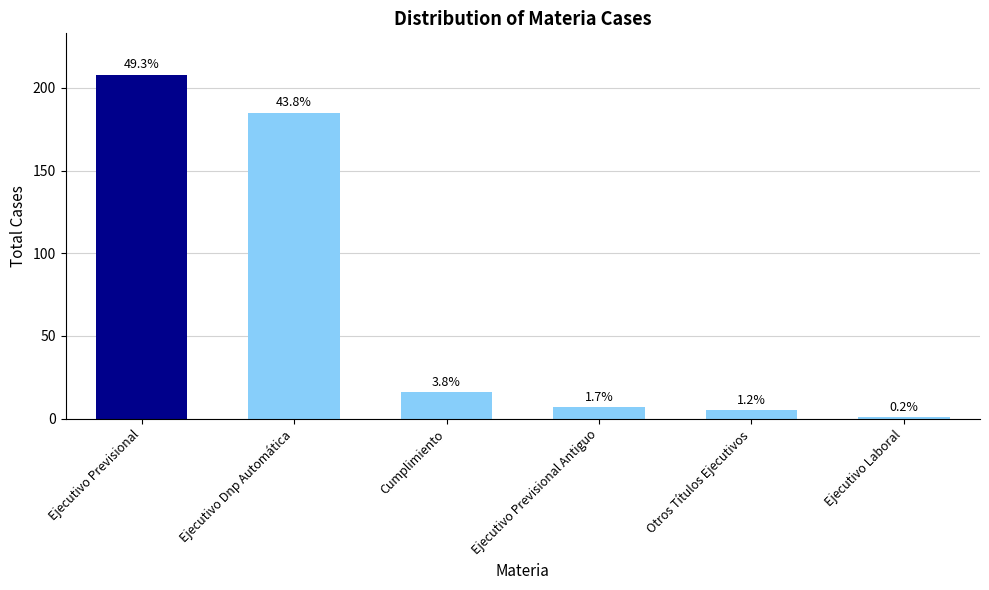

What is the average value?

70